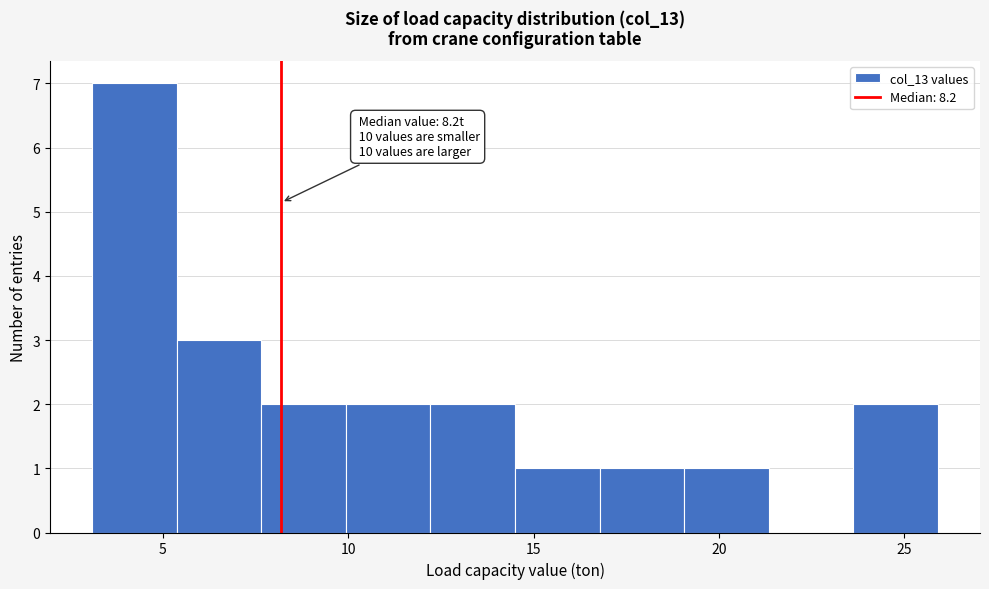

Which range on the x-axis has the tallest bar?

3.0 to 5.5